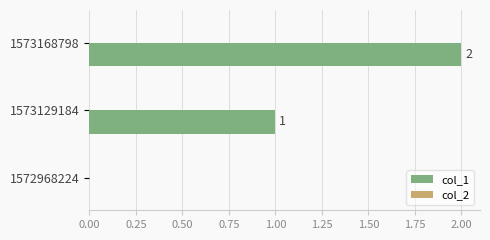

What is the change in value from 1572968224 to 1573168798?

+2